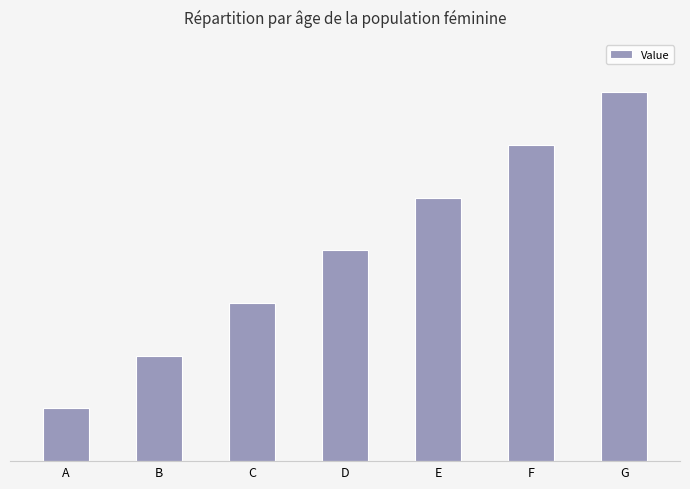

Are the bars horizontal?

No